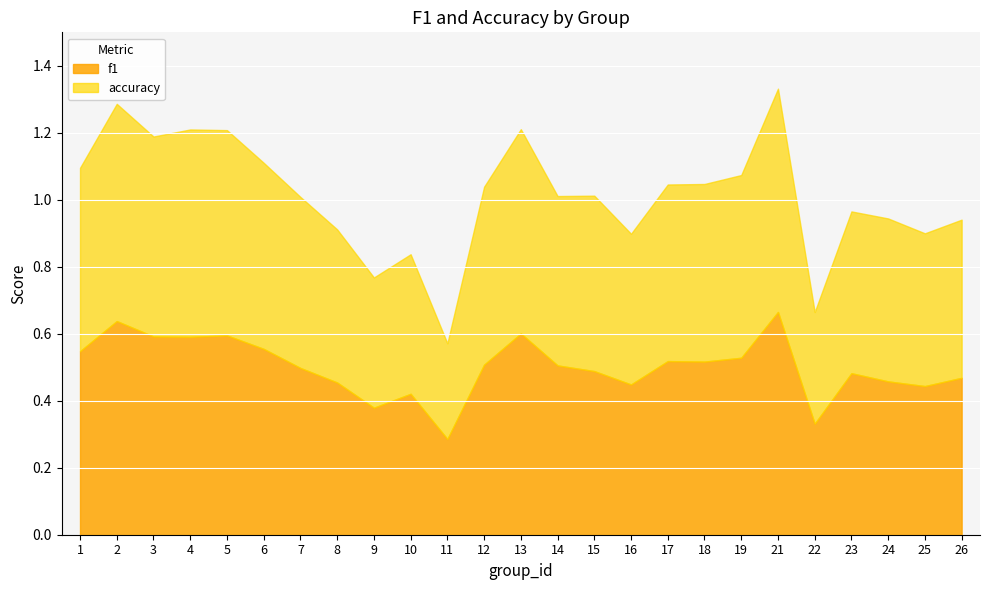

What is the total value across all series at 24?

0.9